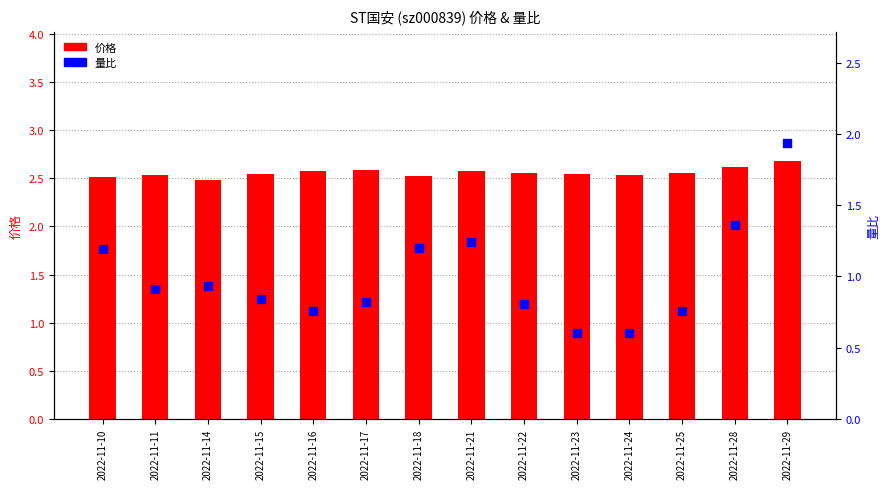

Which series has the largest total across all categories?

价格